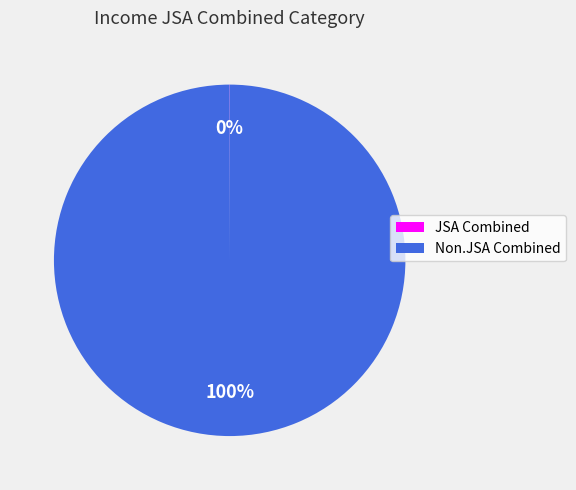

Is there a majority slice in this chart?

Yes